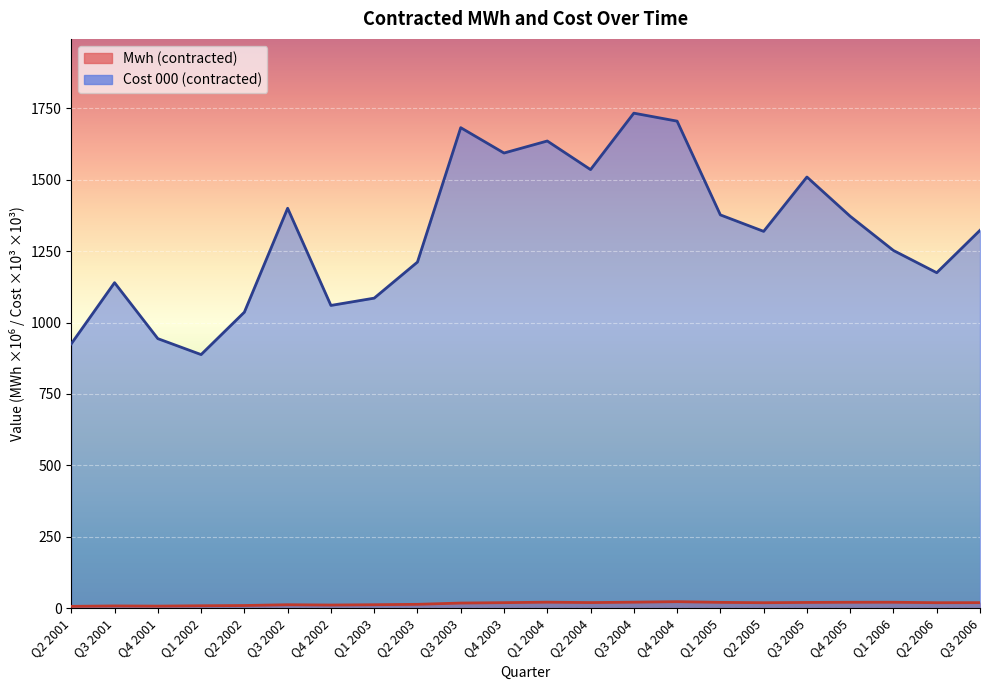

What is the average value of the Mwh (contracted) series?

16.3